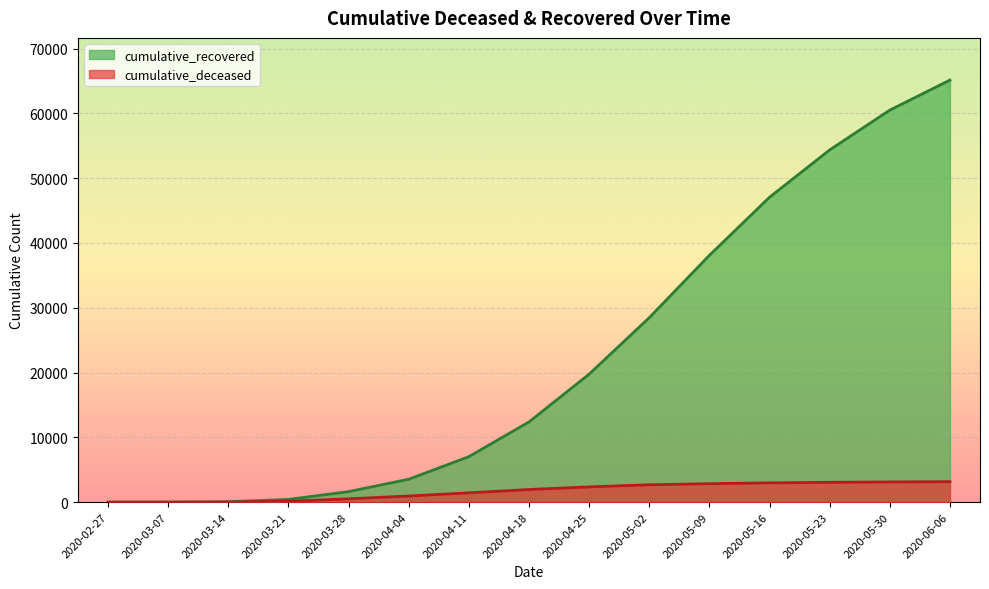

List the series in order of their overall mean, highest first.

cumulative_recovered, cumulative_deceased